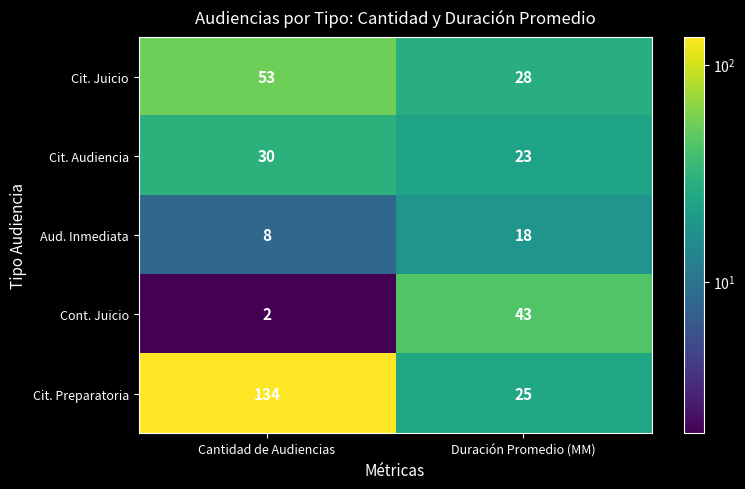

Reading left to right, list all the values displayed in this chart.

Cit. Juicio: 53	28
Cit. Audiencia: 30	23
Aud. Inmediata: 8	18
Cont. Juicio: 2	43
Cit. Preparatoria: 134	25